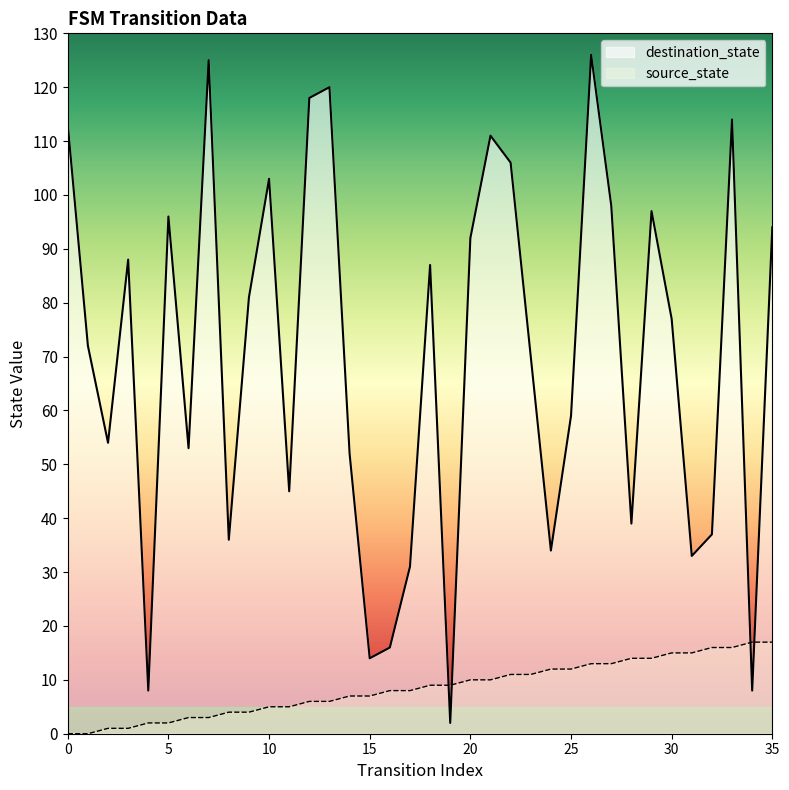

At which category is the sum across all series the highest?

26